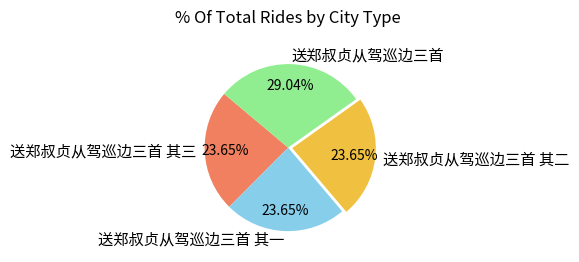

What is the largest slice in the pie chart?

送郑叔贞从驾巡边三首